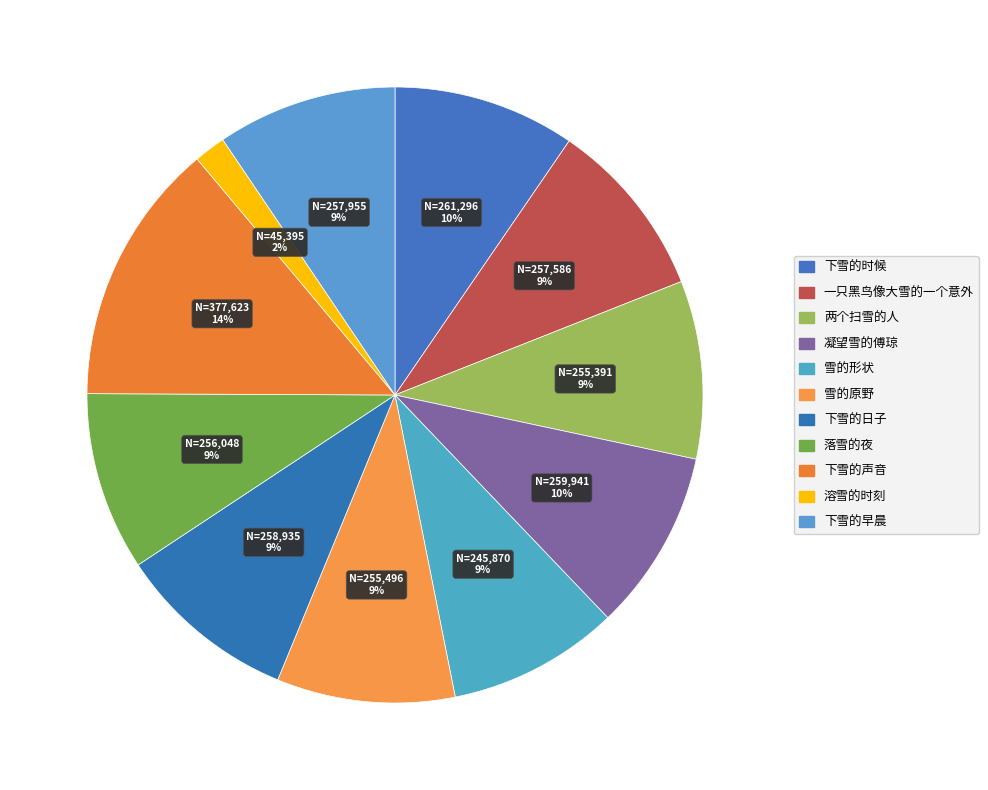

Is there a majority slice in this chart?

No